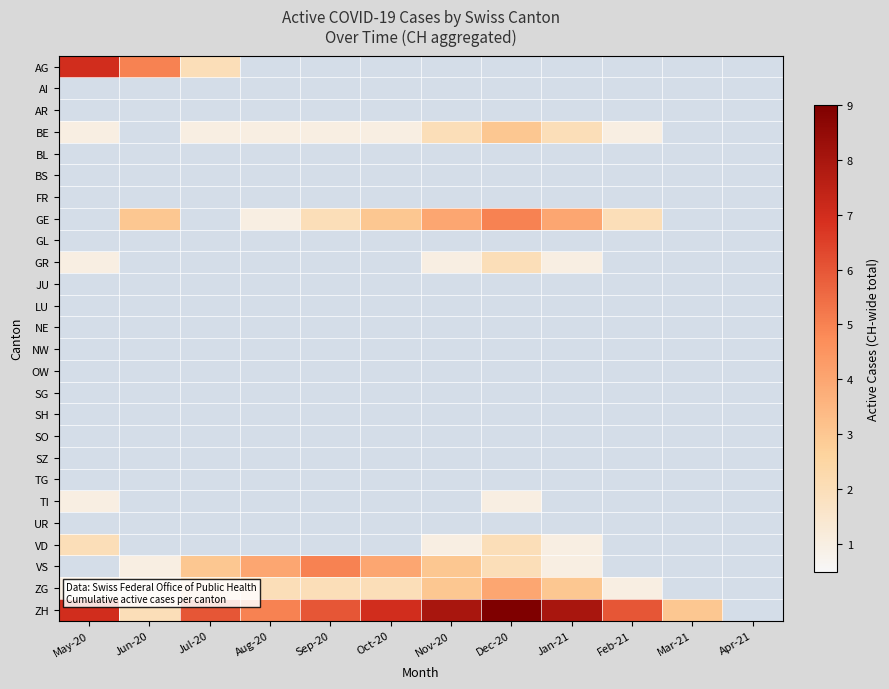

Rank the series by their maximum value, from lowest to highest.

AG, AI, AR, BE, BL, BS, FR, GE, GL, GR, JU, LU, NE, NW, OW, SG, SH, SO, SZ, TG, TI, UR, VD, VS, ZG, ZH